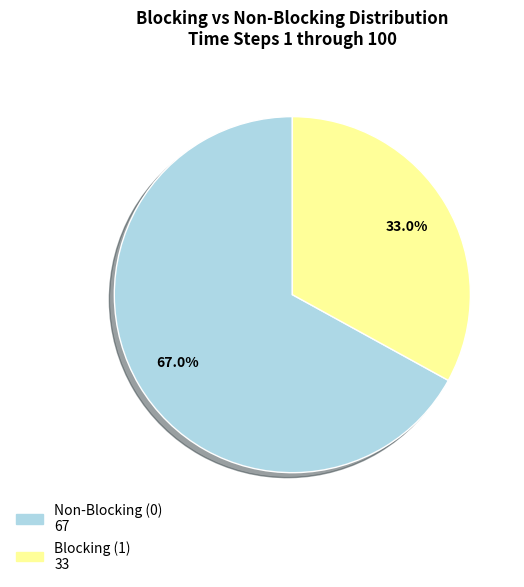

Is there a majority slice in this chart?

Yes